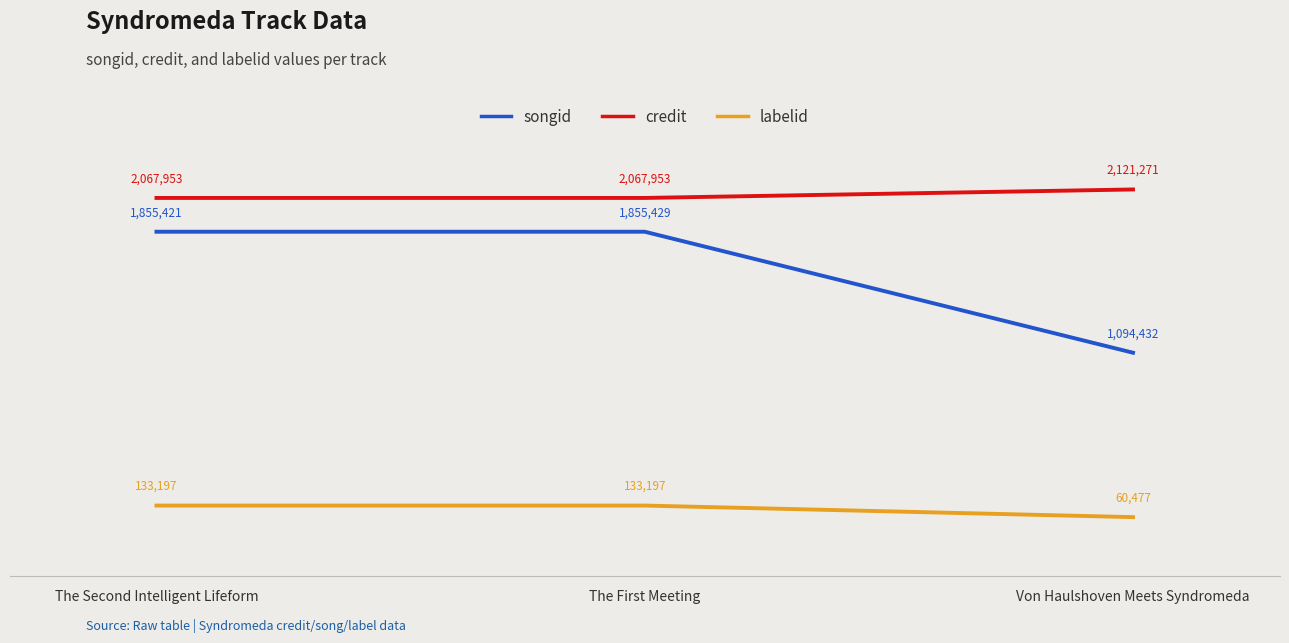

Does the chart have visible grid lines?

No